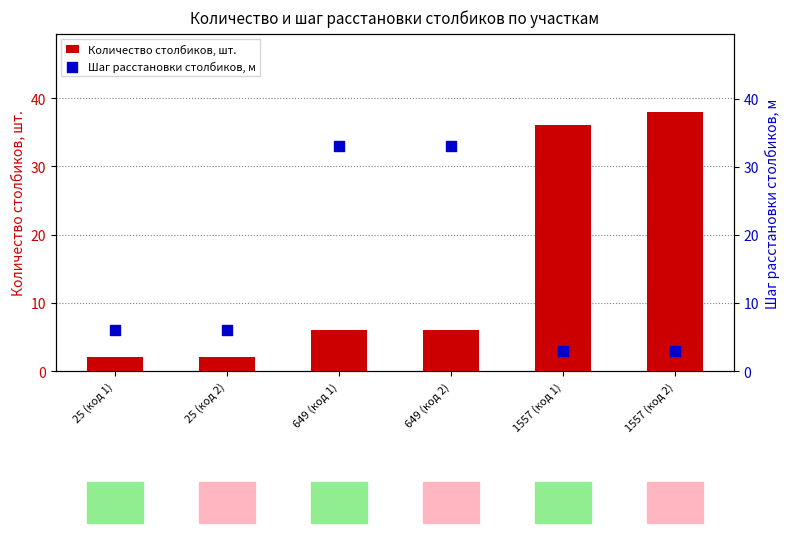

At which category is the sum across all series the highest?

1557 (код 2)